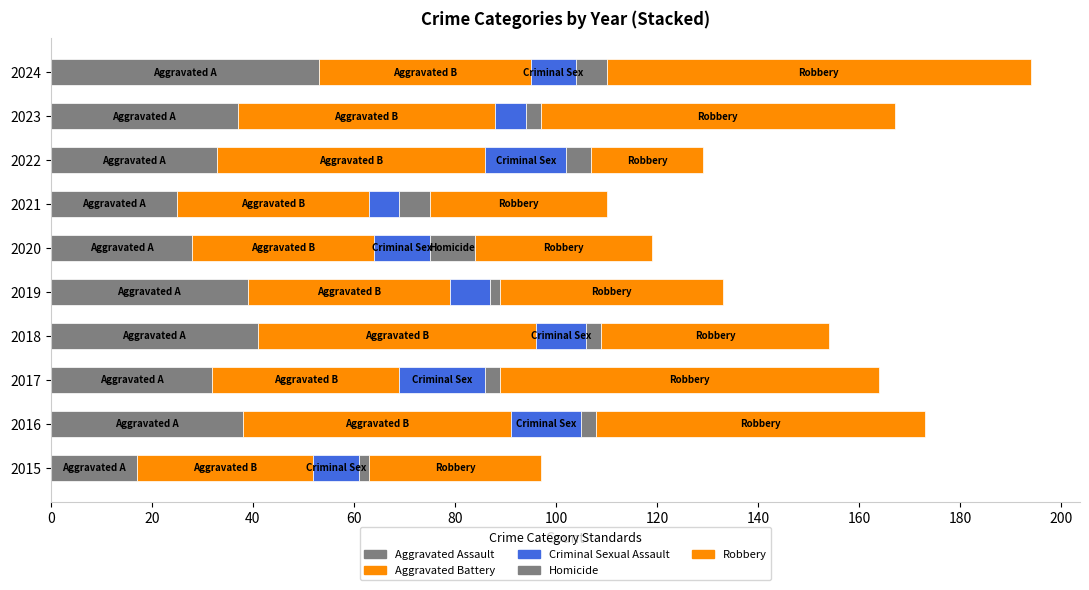

How many series are shown in this chart?

5